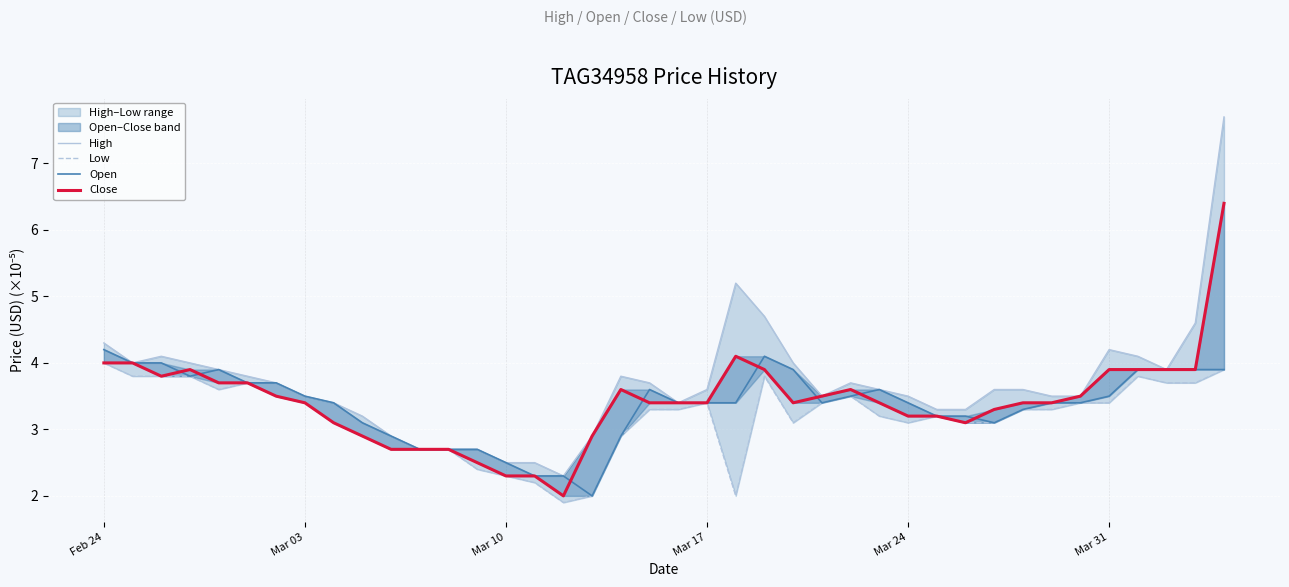

What is the smallest value displayed?

1.9